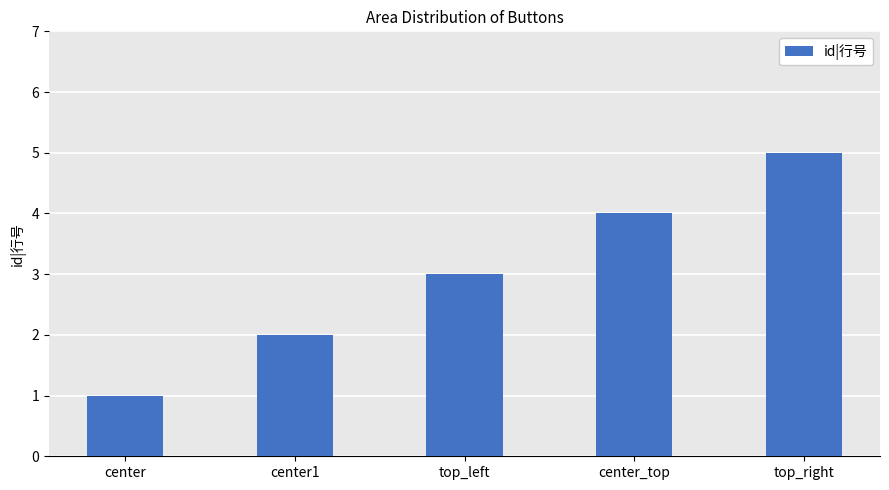

What is the value of the 1st bar from the left?

1